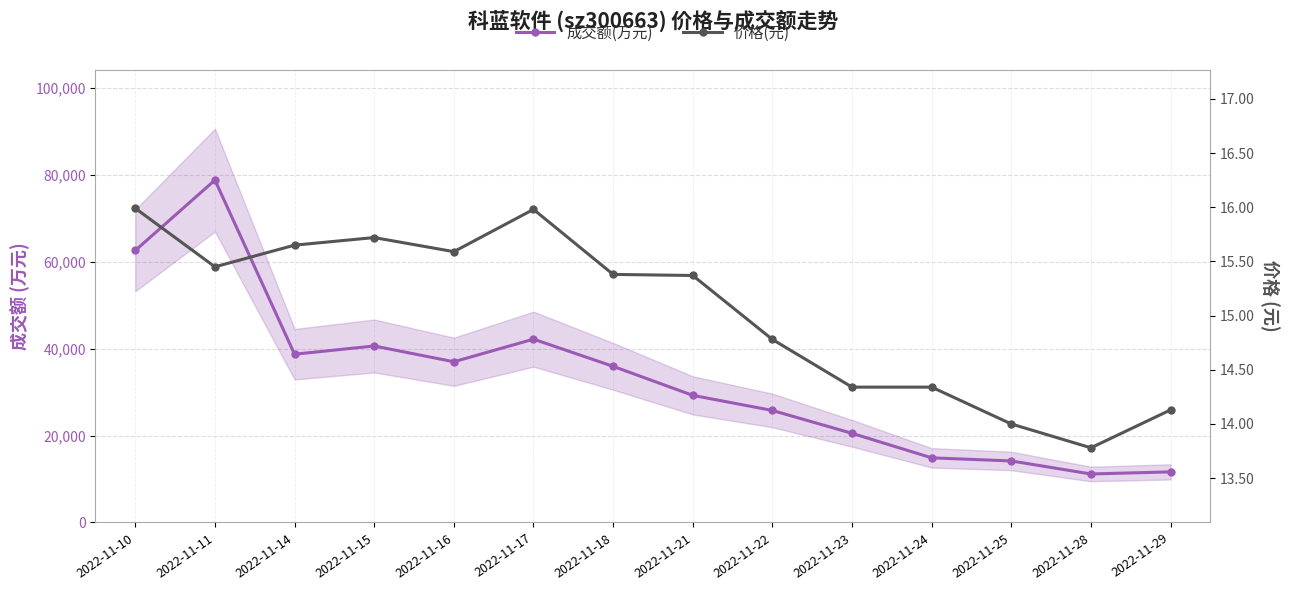

Is this an area chart (filled region under the line)?

No